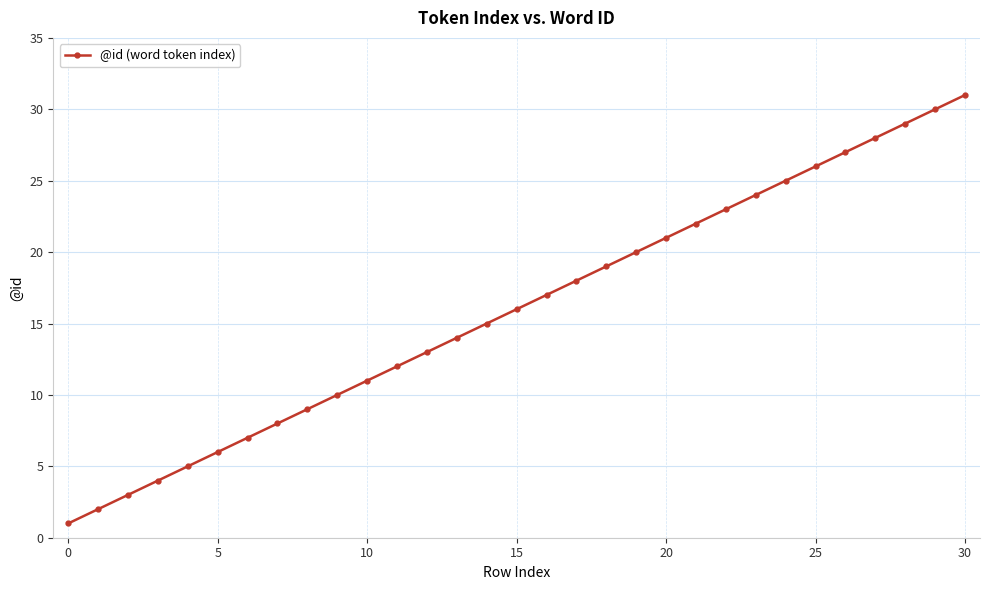

What is the maximum value shown in the chart?

31